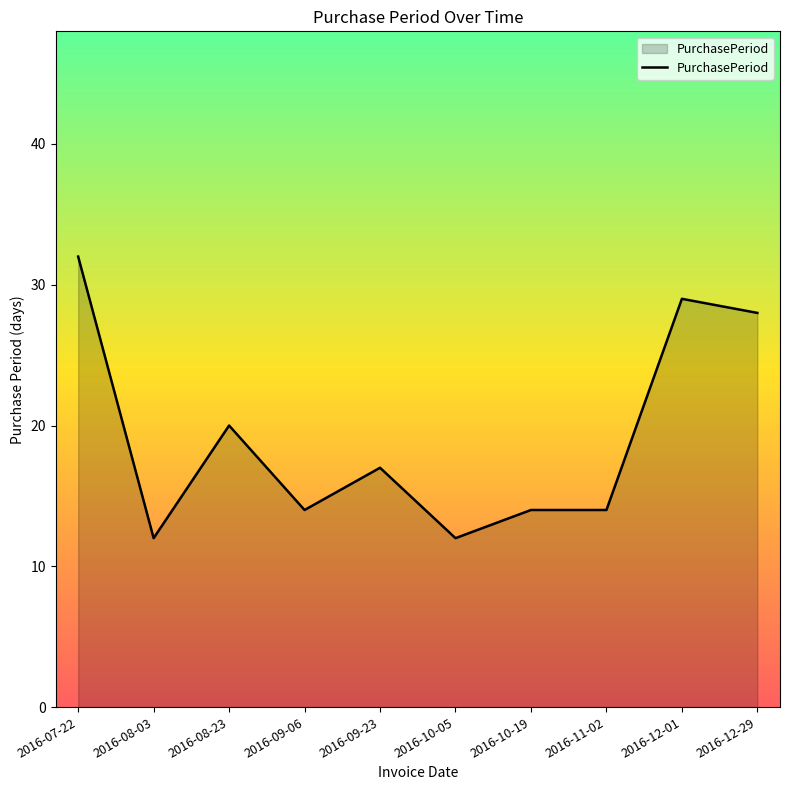

What position from the left is 2016-07-22?

1